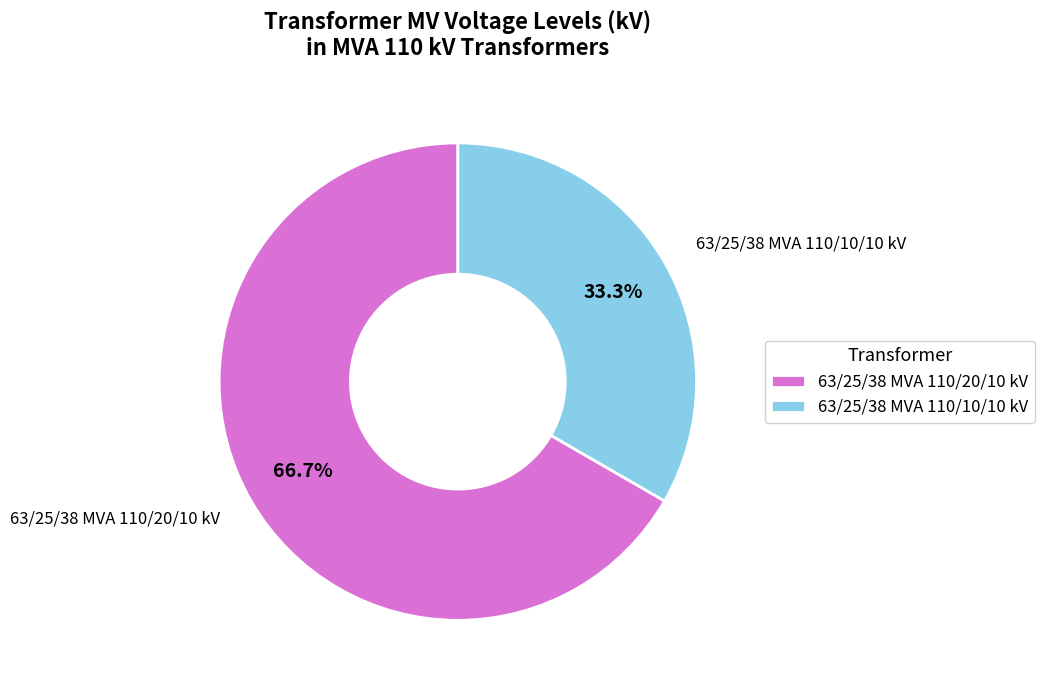

What is the majority slice?

63/25/38 MVA 110/20/10 kV